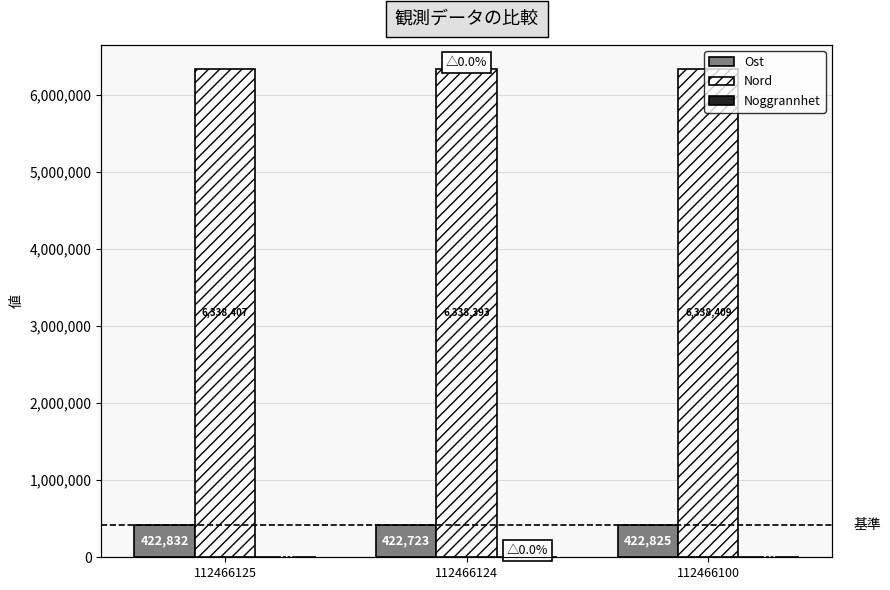

At which label does Ost reach its minimum?

112466124